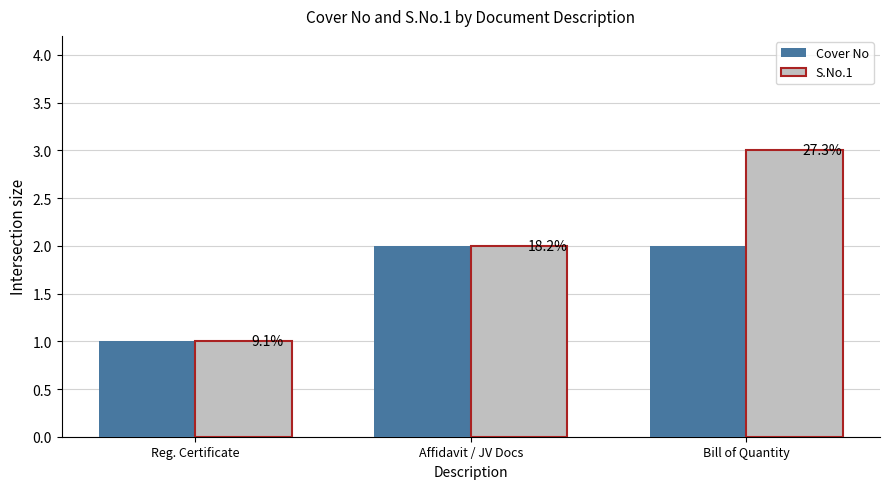

How many groups of bars are there?

3